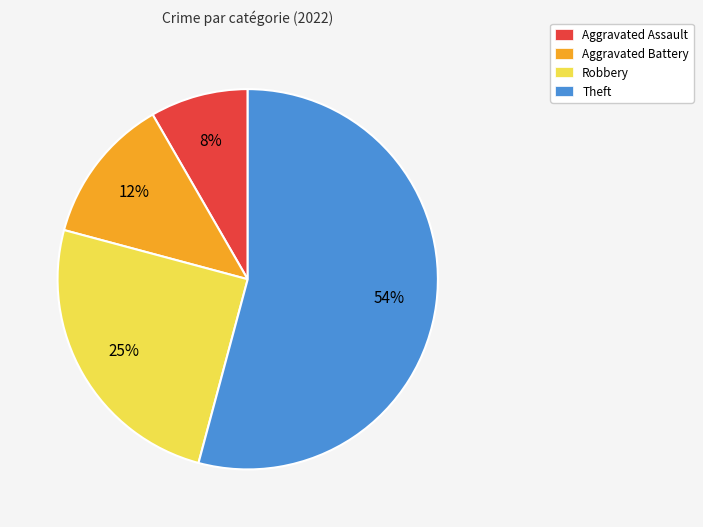

How many slices are in this pie chart?

4